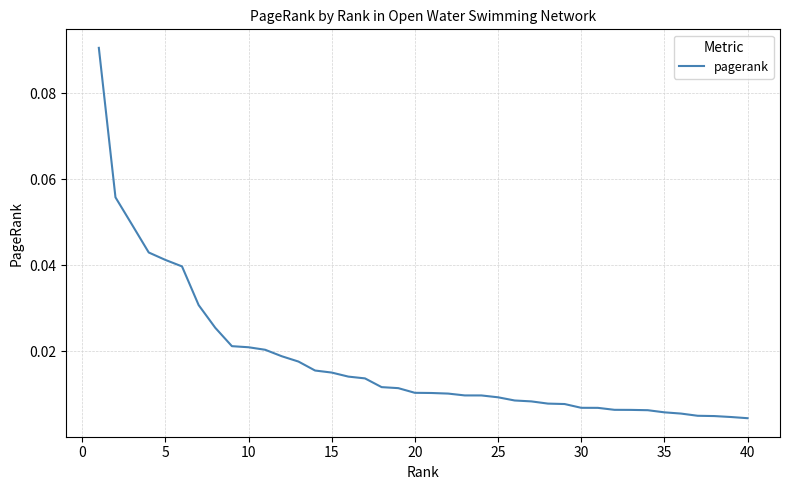

Does the chart have visible grid lines?

Yes